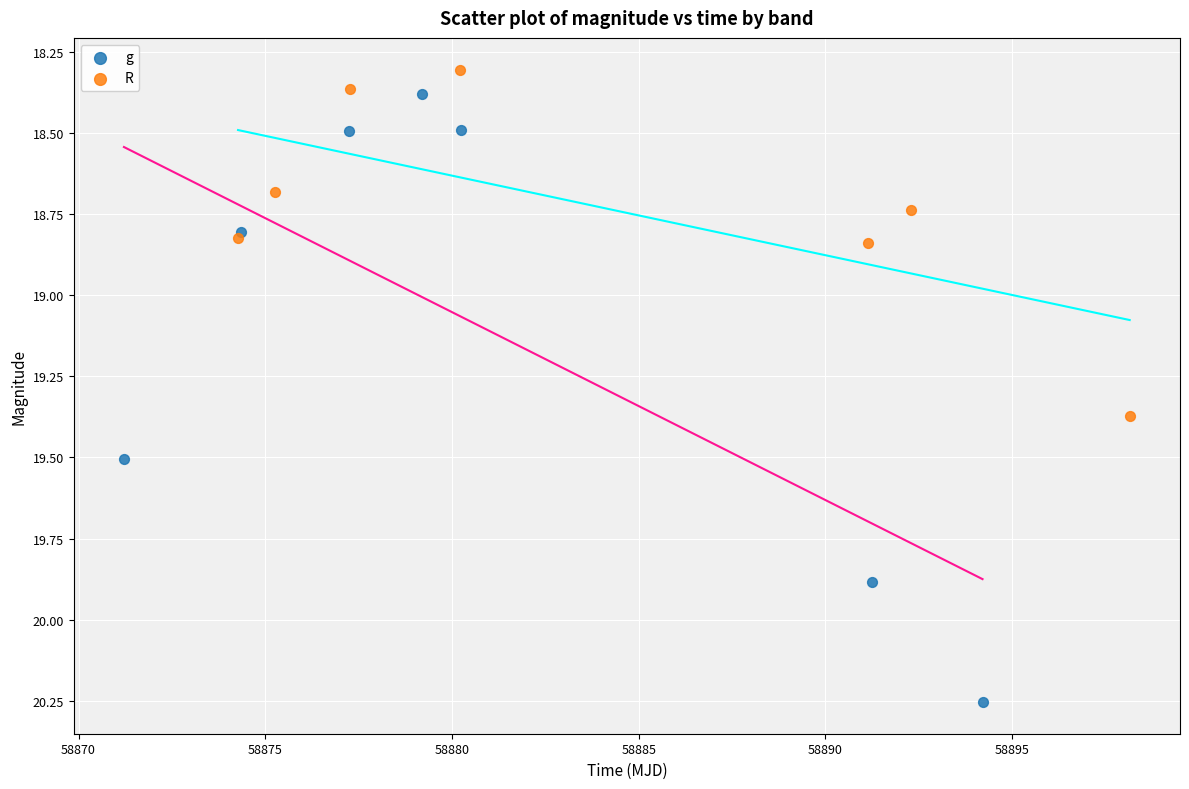

What are all the series names shown in the legend?

g, R